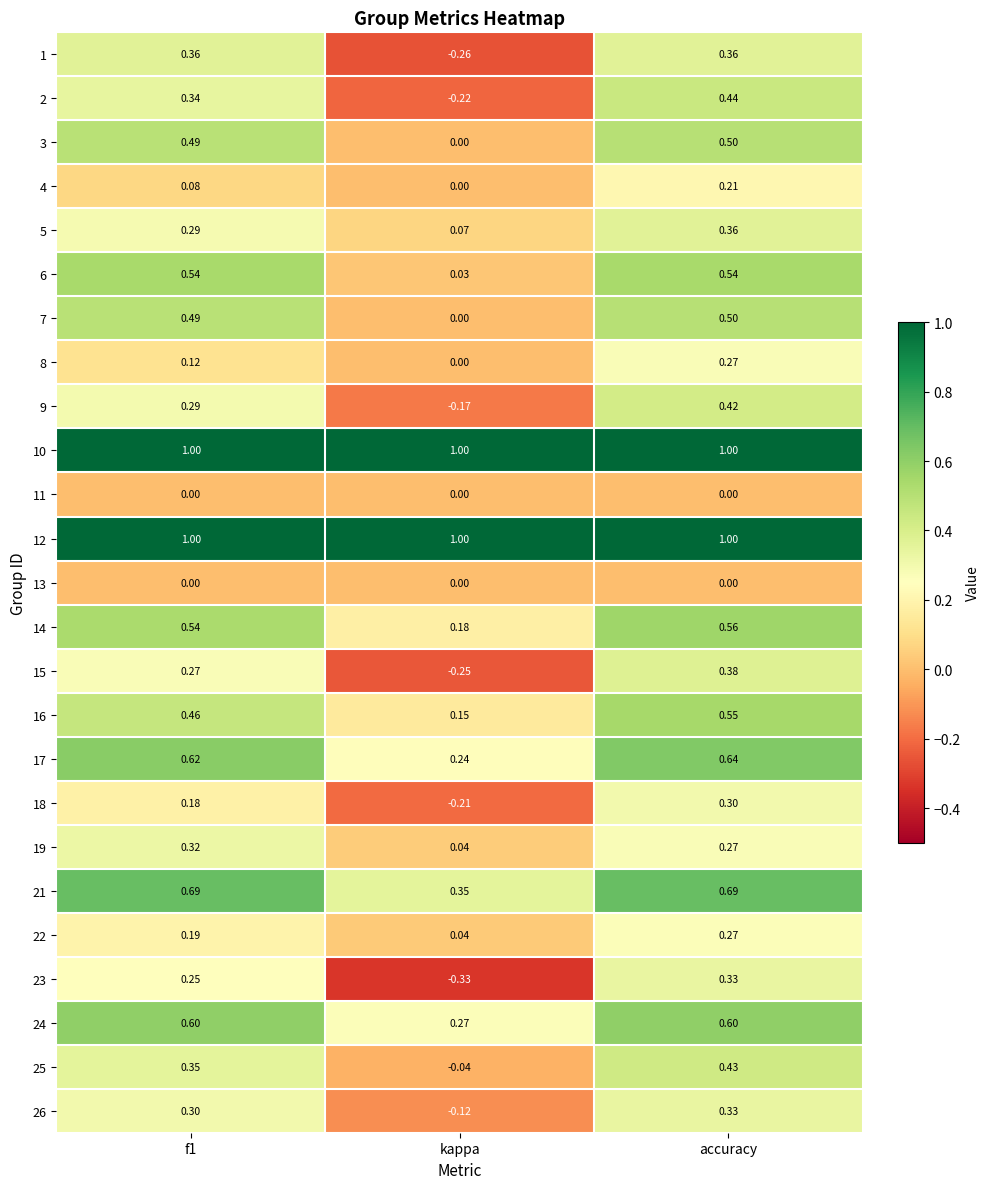

At which category is the sum across all series the highest?

accuracy